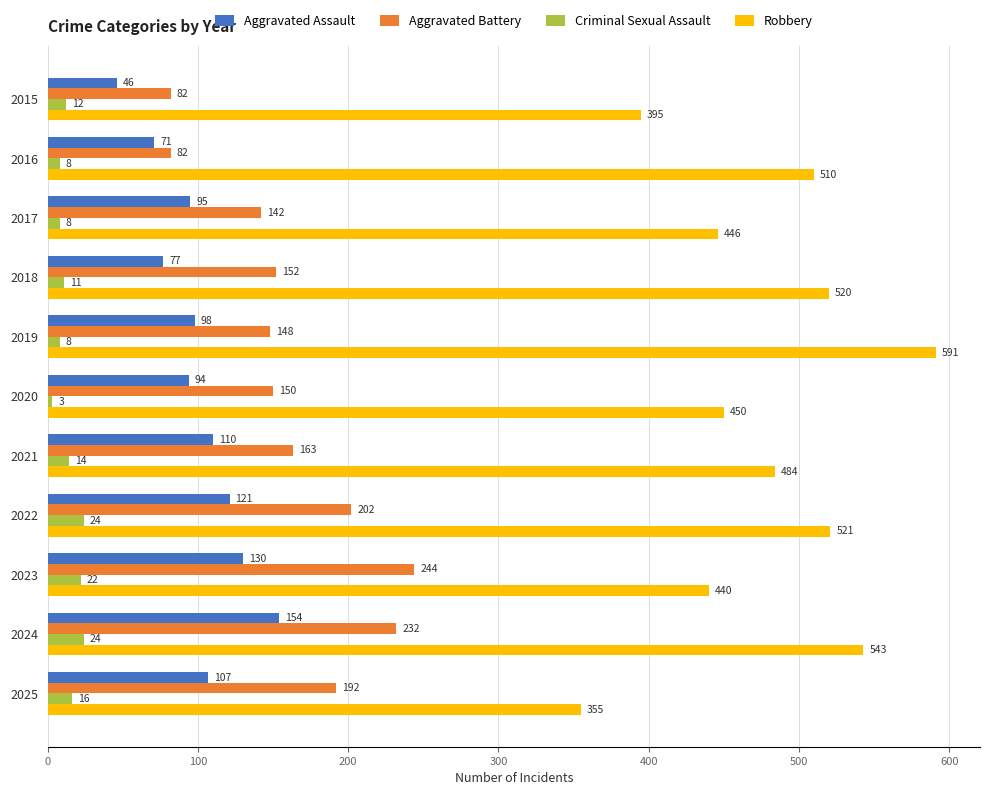

Which series has the largest range (max minus min)?

Robbery